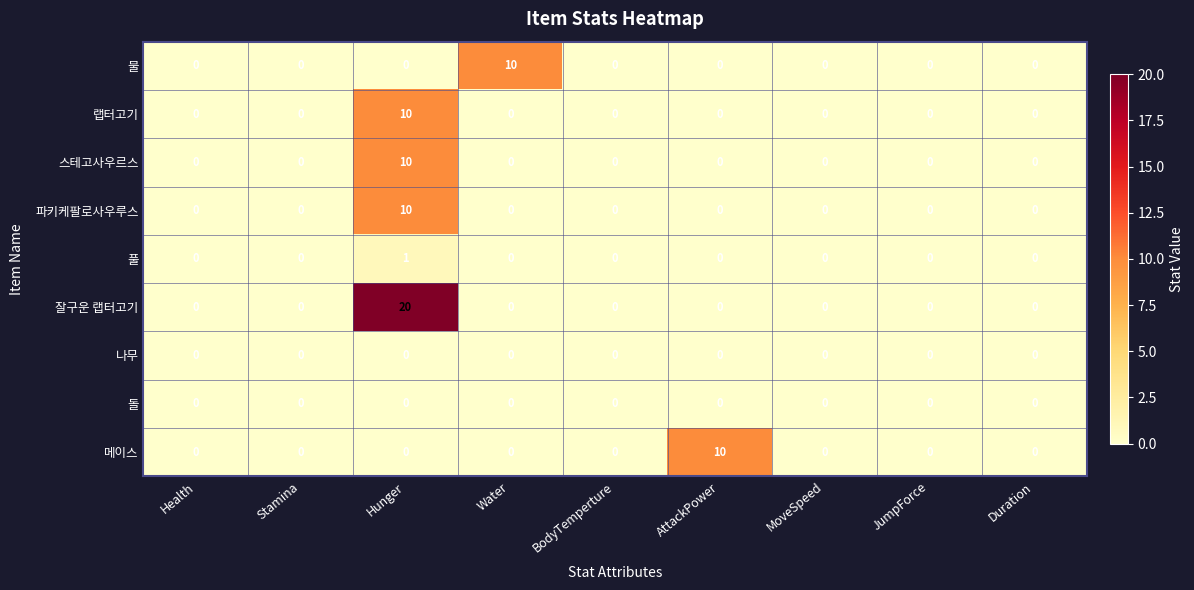

The 스테고사우르스 series shows -7 at Health. True or false?

False